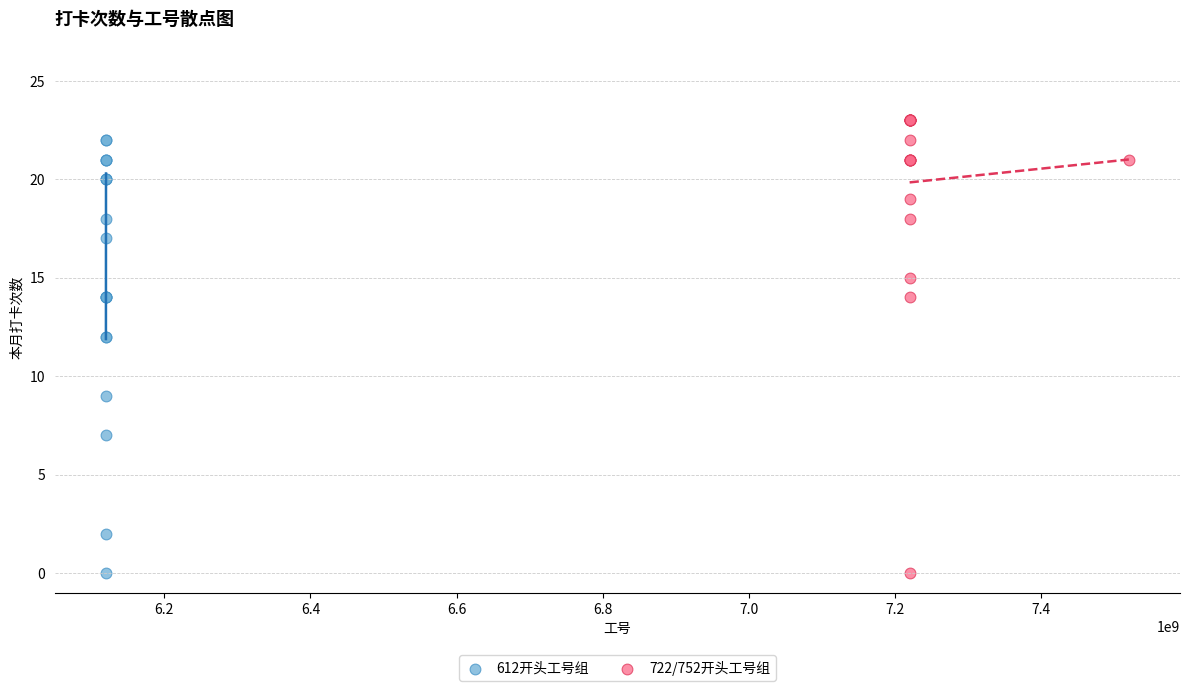

Which series has the widest spread of Y values?

722/752开头工号组